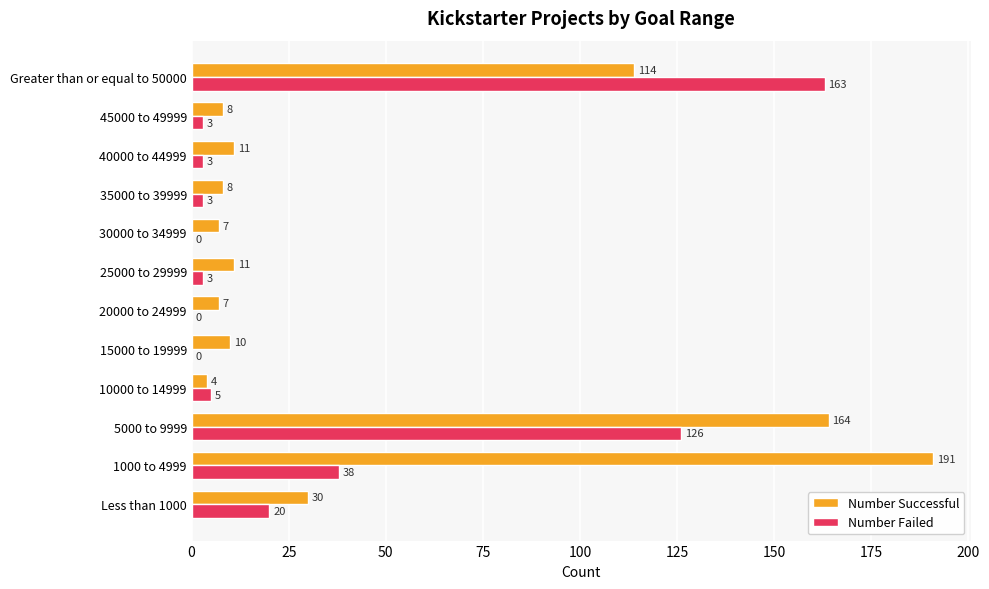

Where is Number Failed nearest to the value 81?

1000 to 4999